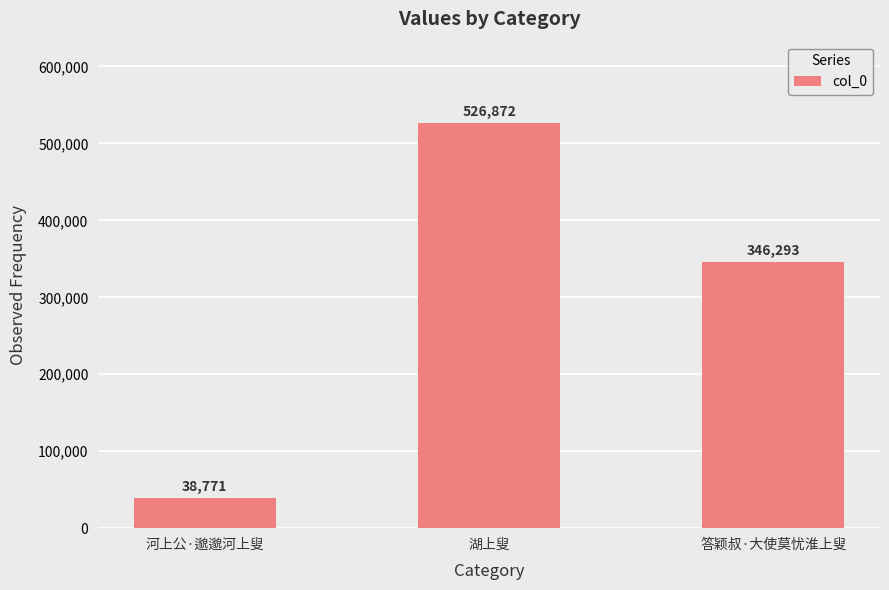

Approximately how many times larger is the value at 答颖叔·大使莫忧淮上叟 compared to 河上公·邈邈河上叟?

8.9